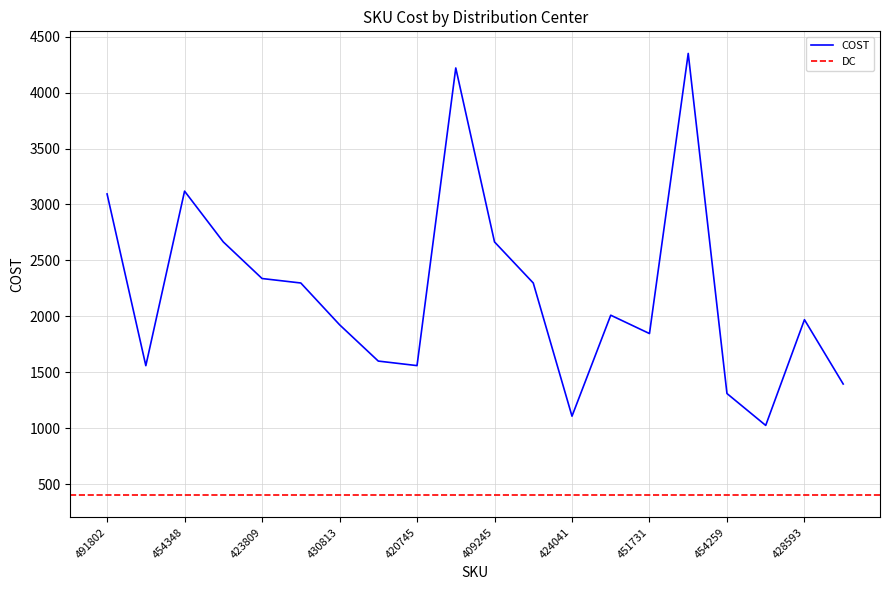

What is the value of the 2nd point from the left?

1559.0